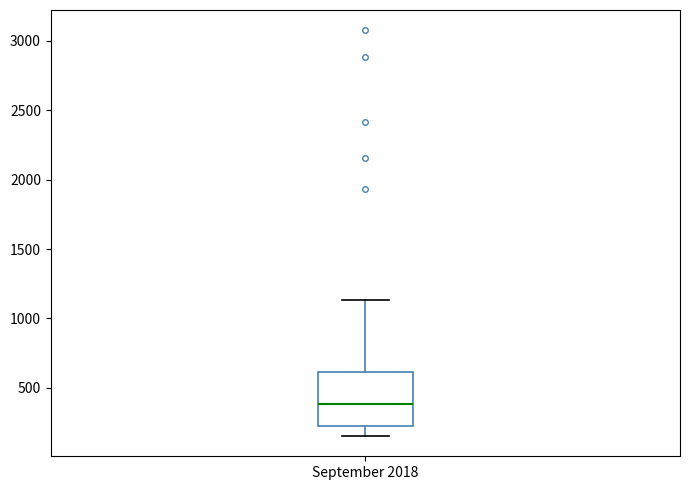

Where does the median line of the box for September 2018 sit on the y-axis? The values are not printed on the chart, so give them approximately, as read against the axis.

400